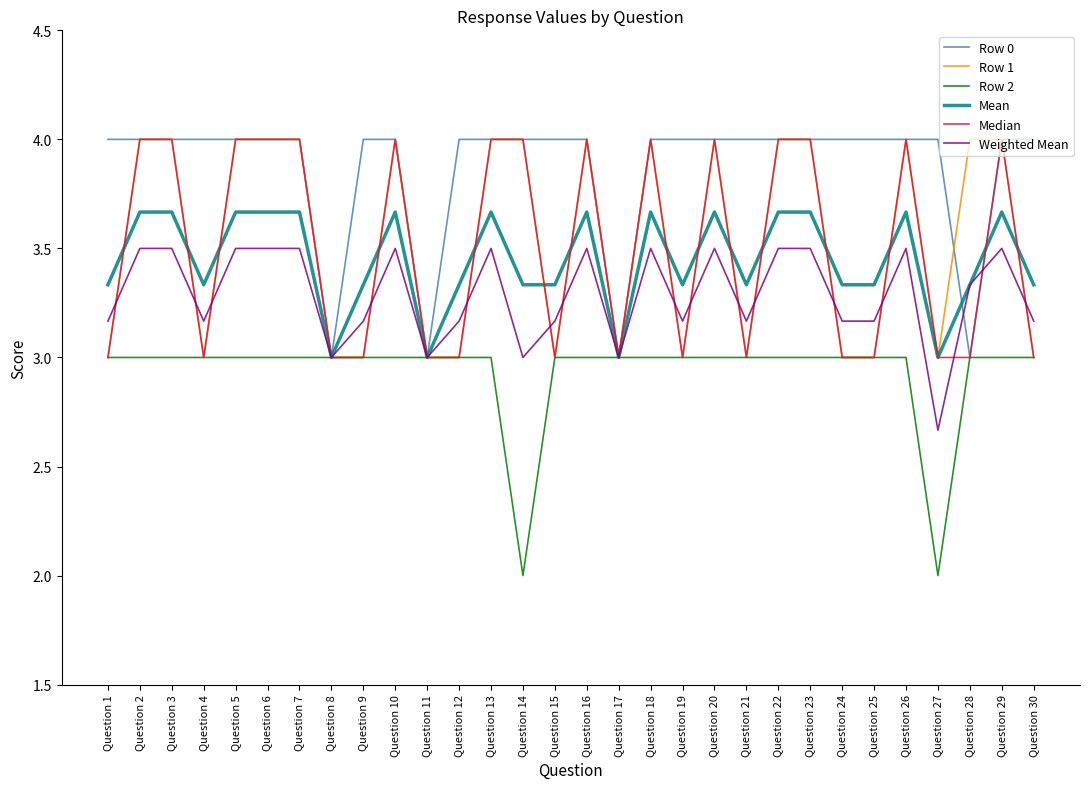

What is the spread (max minus min) of values at Question 9?

1.0